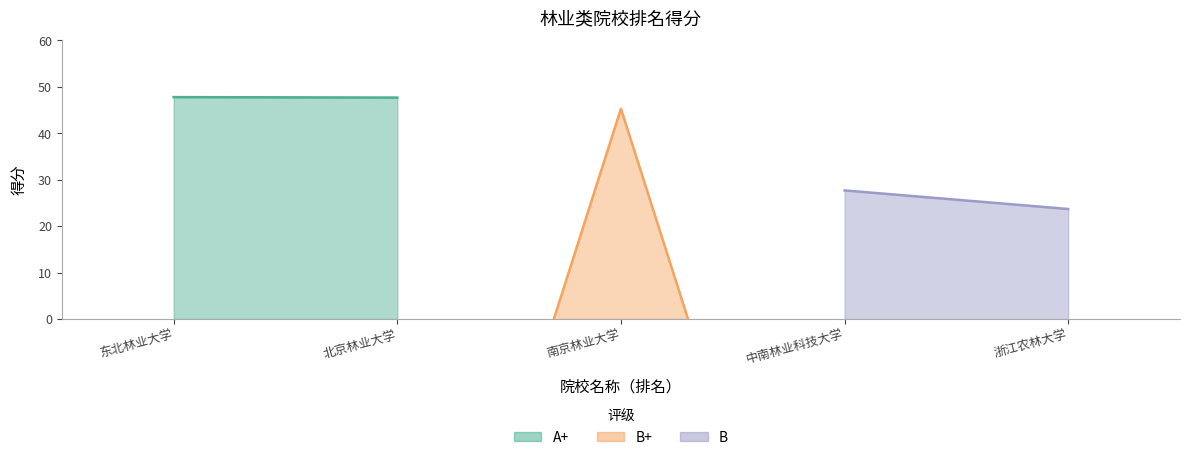

What is the ratio of the value at 4 to the value at 3?

0.6